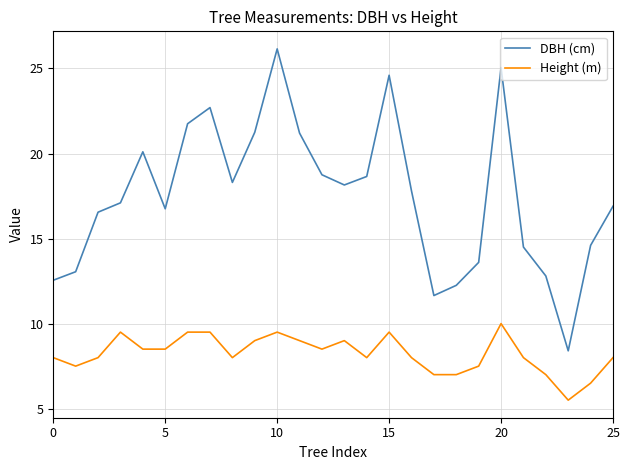

True or false: Height (m) and DBH (cm) intersect in this chart.

False